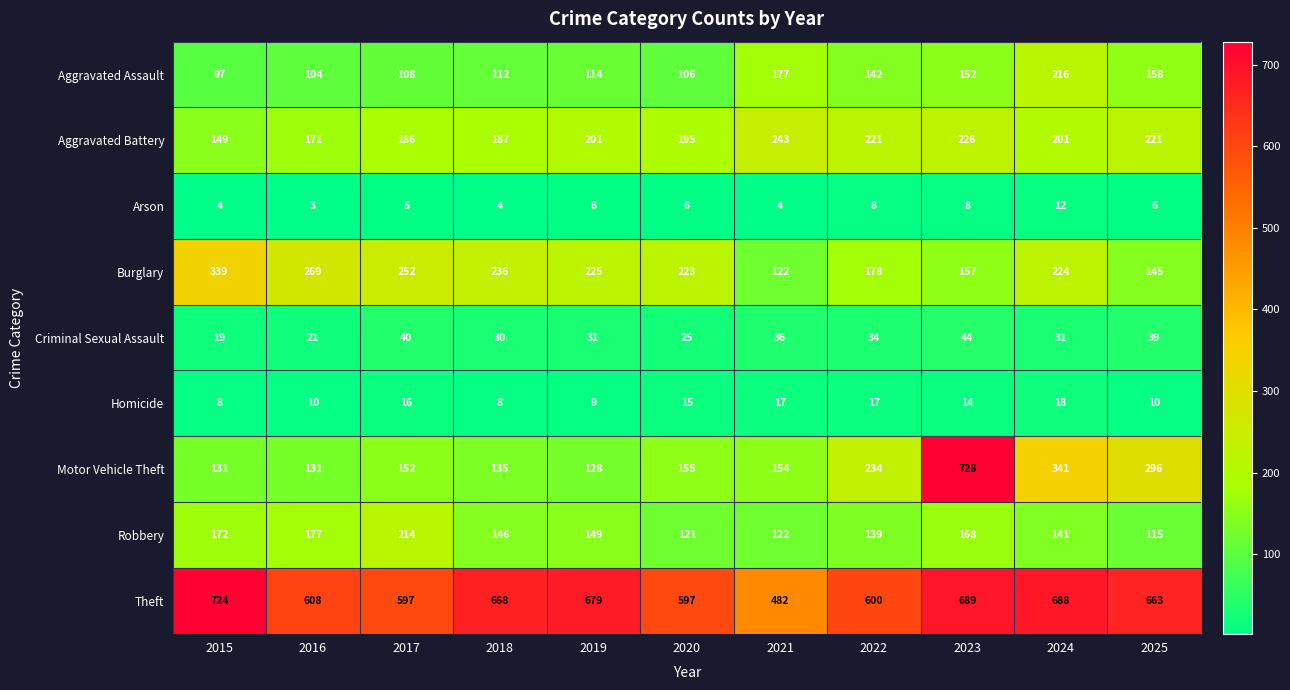

True or false: Motor Vehicle Theft has a value of 728 at 2023.

True